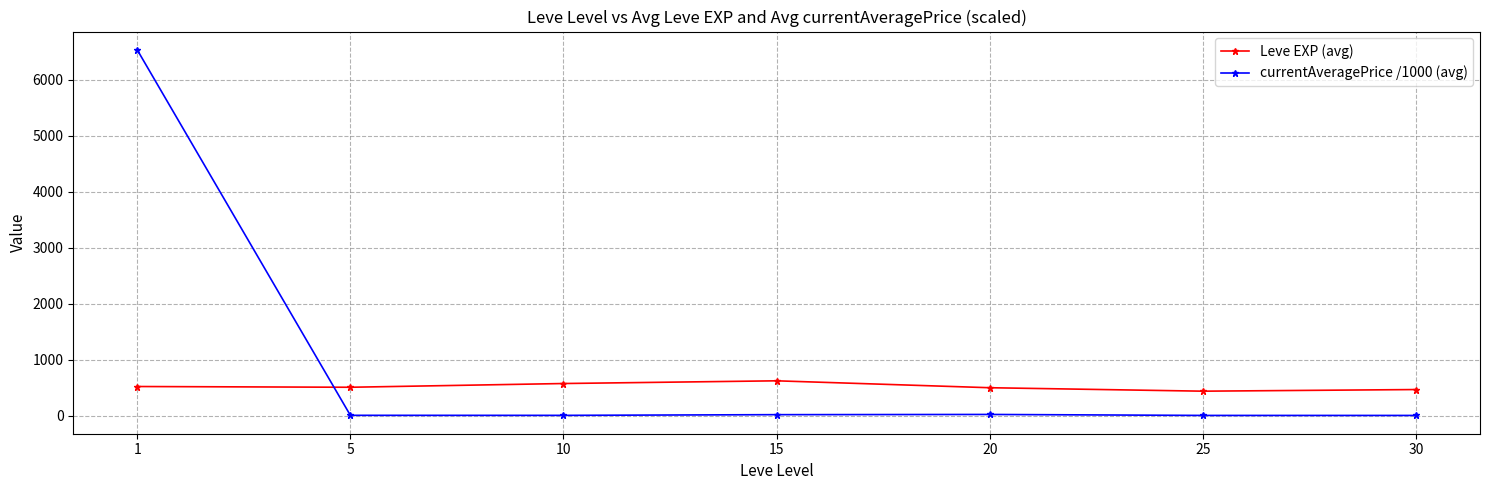

Is it true that Leve EXP (avg) equals 874.5 at 5?

False